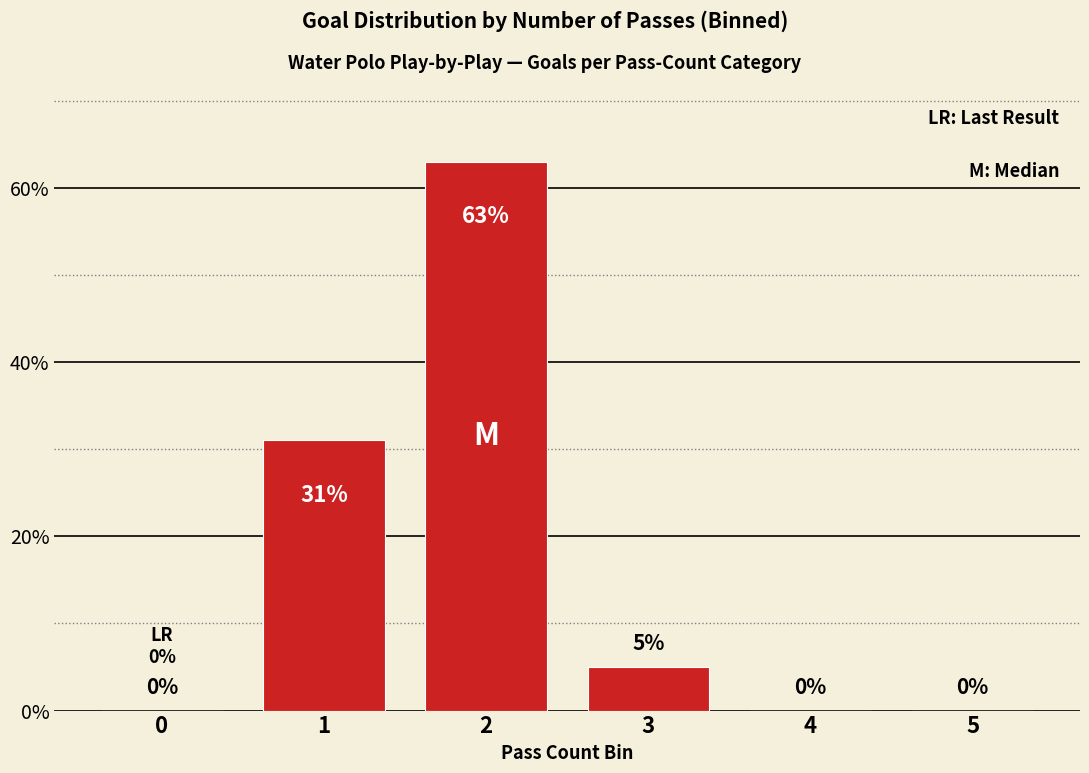

What is the change in value from 0 to 1?

+31